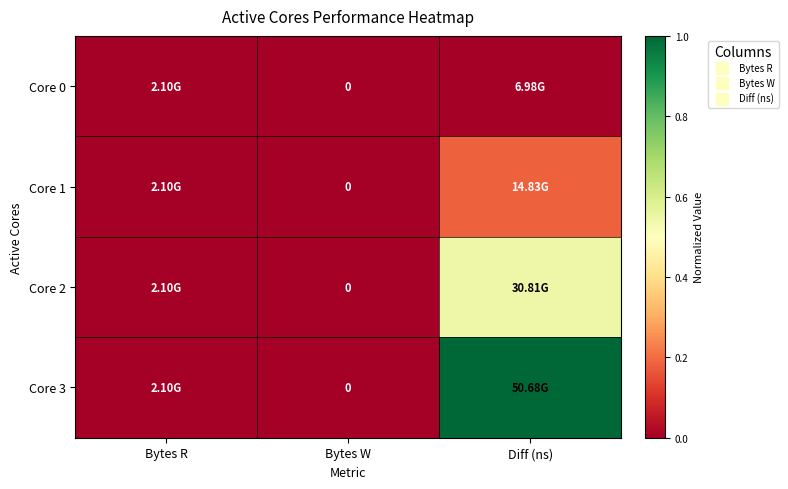

The Core 2 series shows 0.3 at Bytes W. True or false?

False